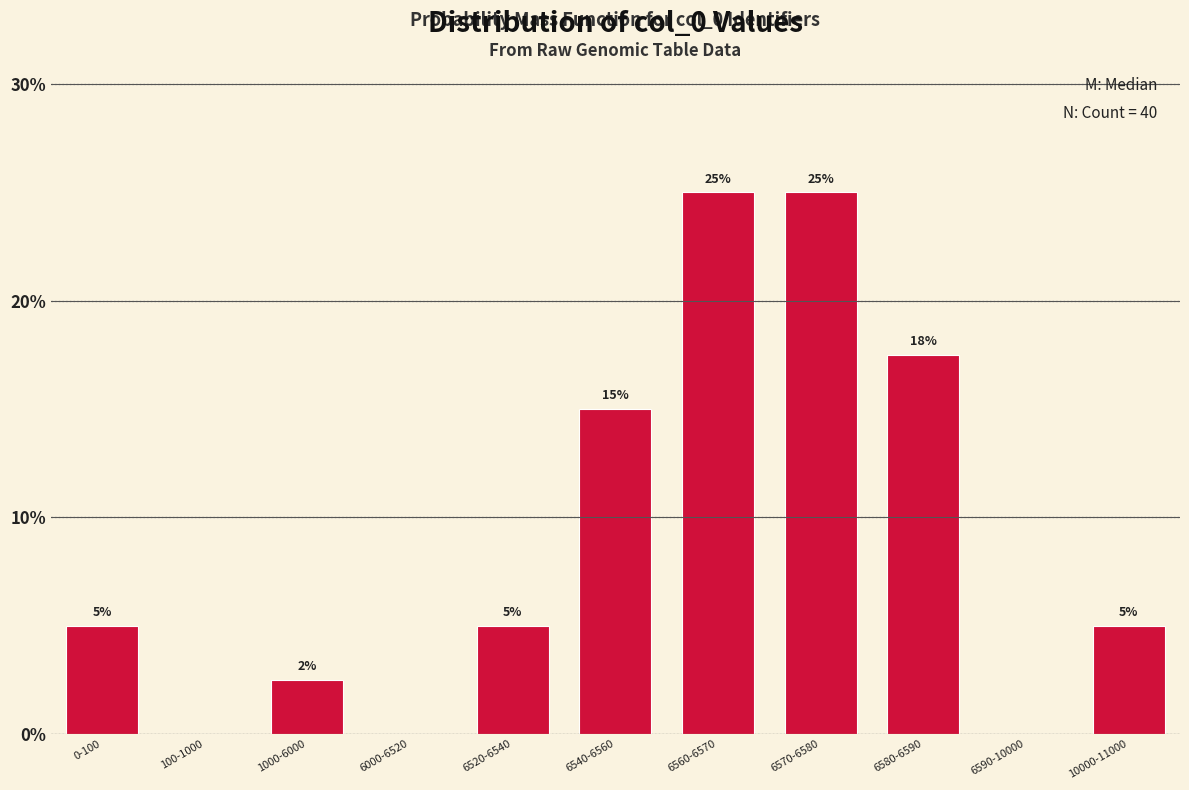

At which label is the value closest to 12?

6540-6560